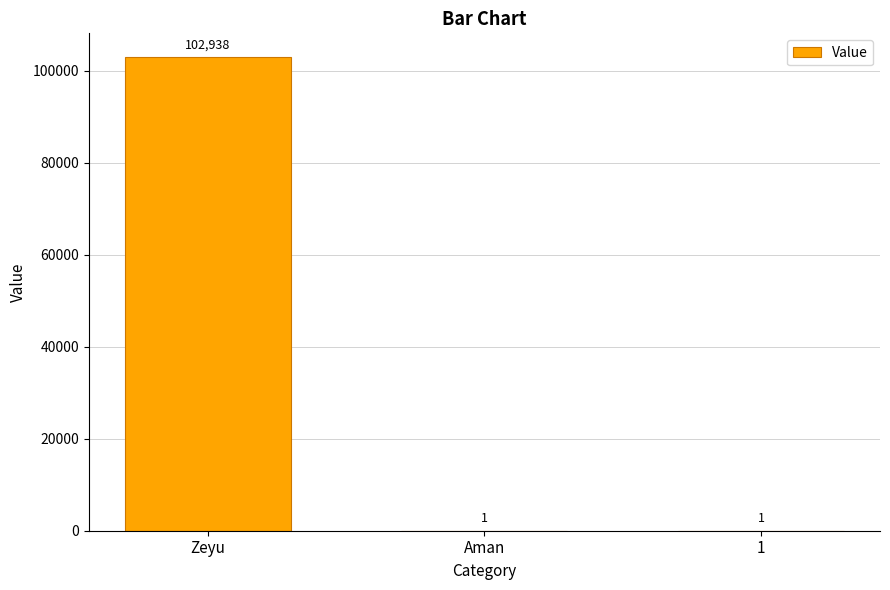

Reading left to right, what are all the values shown in this chart?

102938	1	1